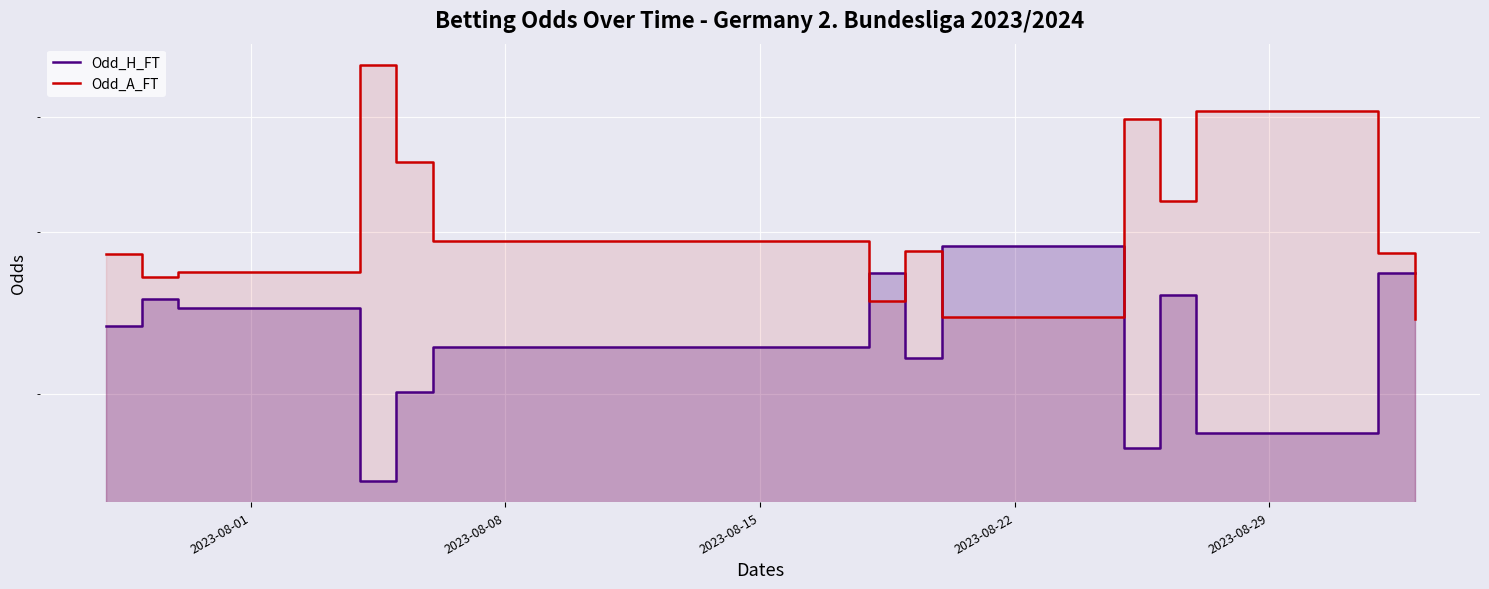

How many intersections are there between Odd_A_FT and Odd_H_FT?

5